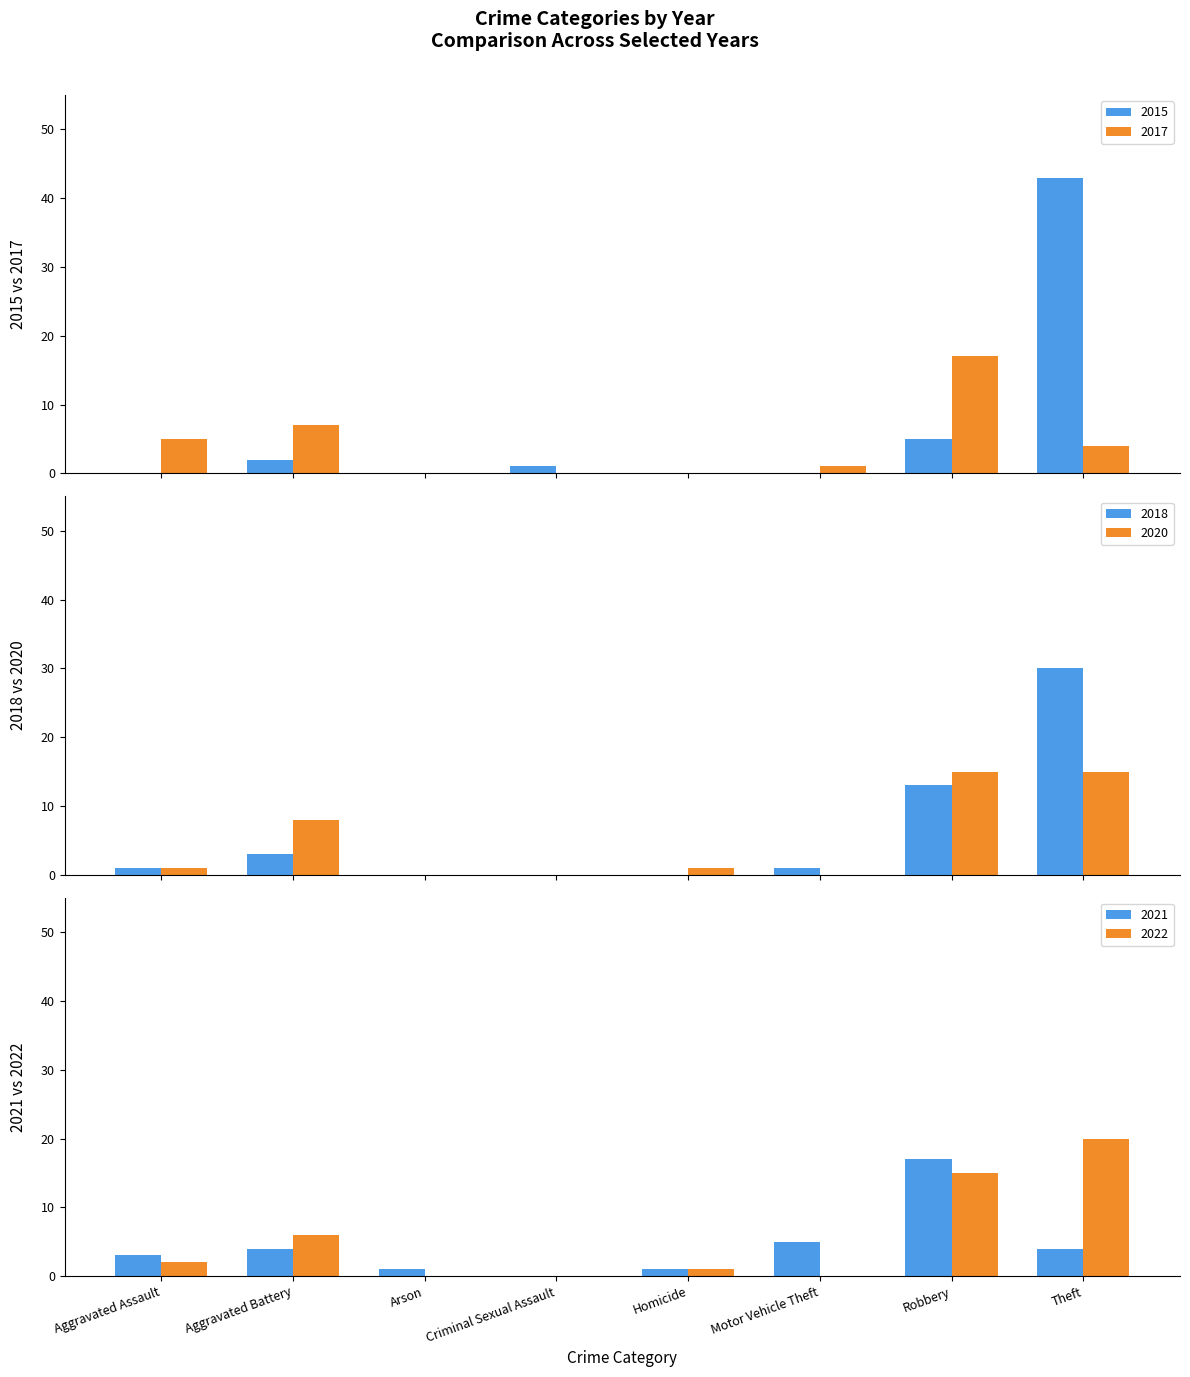

How many categories are shown in the chart?

8